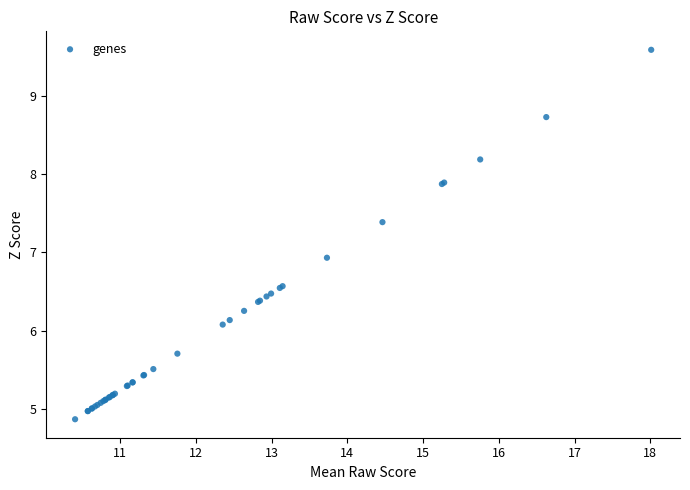

What Y value in the scatter plot is closest to 7?

6.9